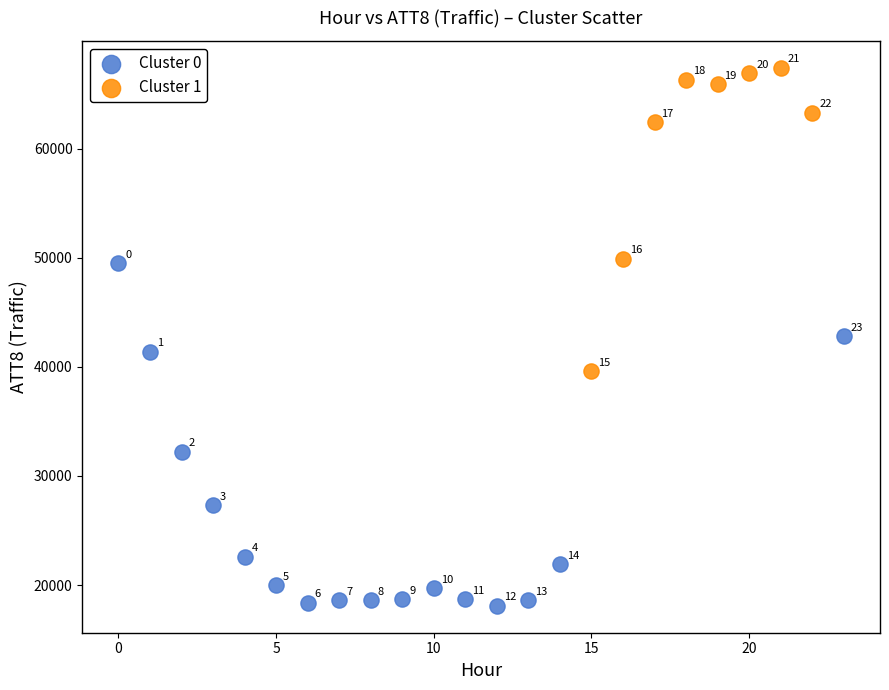

Which series contains the highest Y value?

Cluster 1